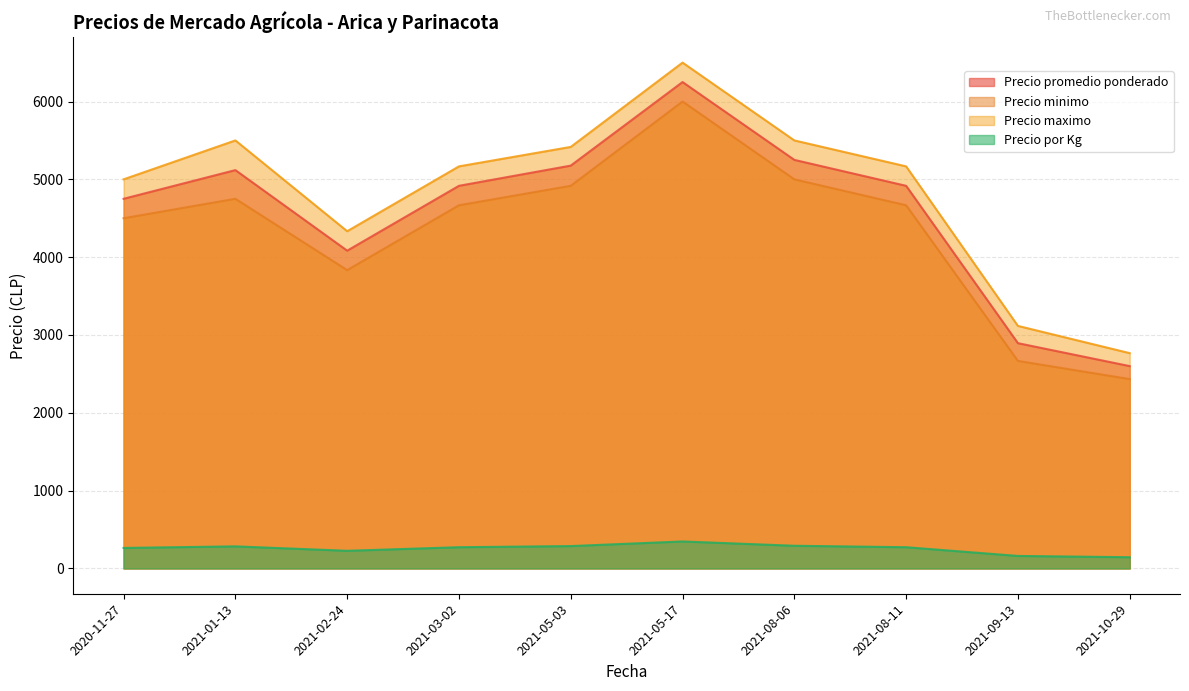

True or false: Precio por Kg and Precio promedio ponderado intersect in this chart.

False